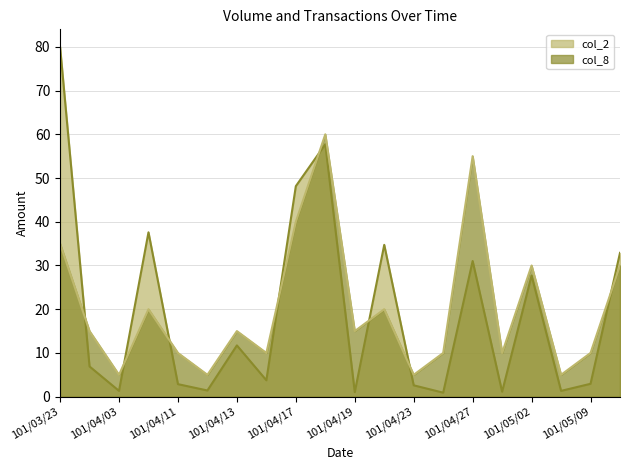

Reading left to right, what are all the values shown in this chart?

col_2: 80.0	6.9	1.3	37.6	2.9	1.4	11.7	3.8	48.1	57.7	1.0	34.7	2.6	0.9	31.0	1.1	27.7	1.3	2.9	32.9
col_8: 35.0	15.0	5.0	20.0	10.0	5.0	15.0	10.0	40.0	60.0	15.0	20.0	5.0	10.0	55.0	10.0	30.0	5.0	10.0	30.0